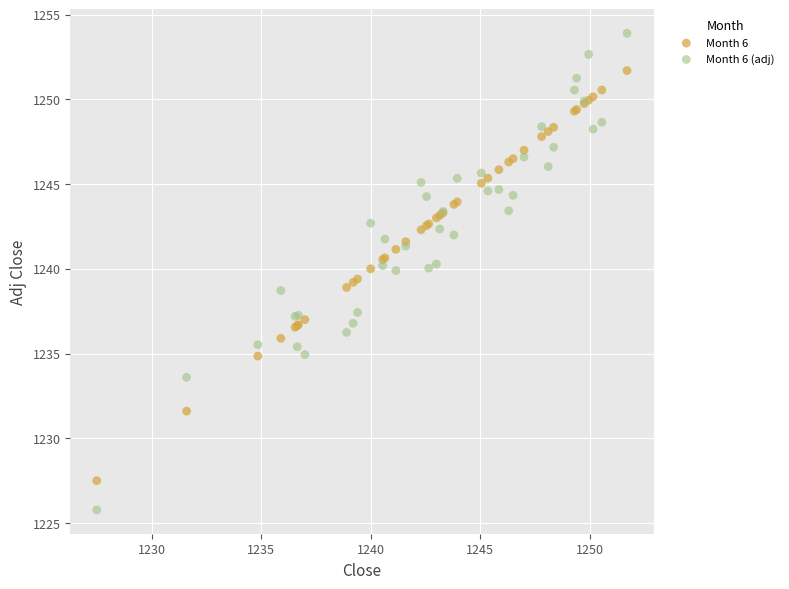

Which series reaches the minimum Y coordinate?

Month 6 (adj)